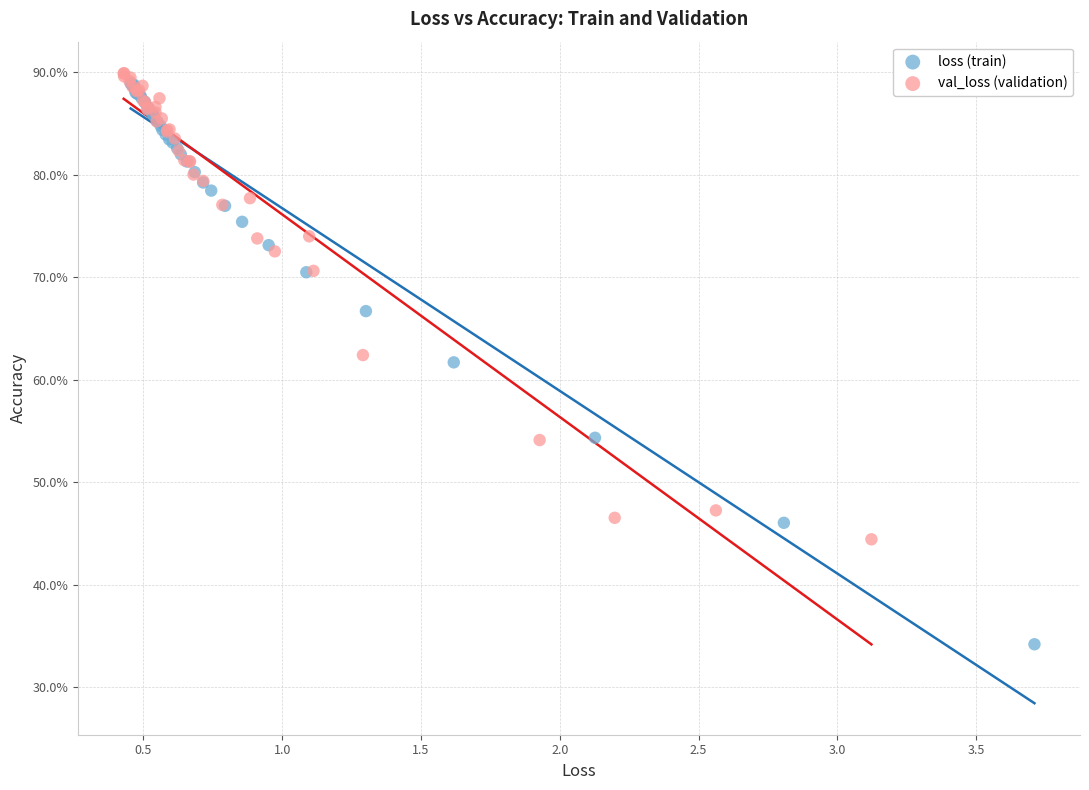

Which series has the widest spread of Y values?

loss (train)